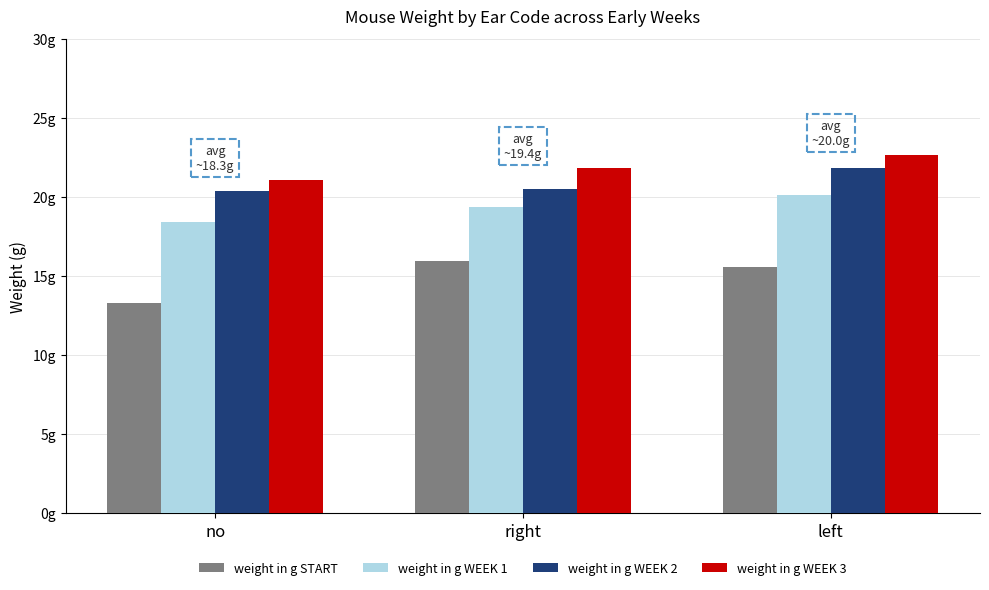

What are all the series names shown in the legend?

weight in g START, weight in g WEEK 1, weight in g WEEK 2, weight in g WEEK 3